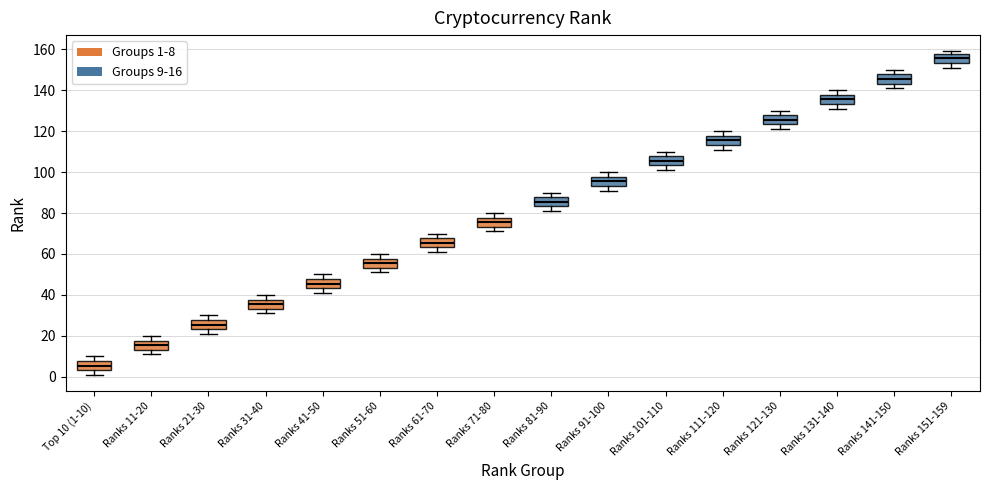

Reading left to right, read every box against the y-axis: the position of its median line, the range the box covers, and the ends of its whiskers. The values are not printed on the chart, so give them approximately, as read against the axis.

Top 10 (1-10): median 6, box 4 to 8, whiskers 2 to 10
Ranks 11-20: median 16, box 14 to 18, whiskers 12 to 20
Ranks 21-30: median 26, box 24 to 28, whiskers 22 to 30
Ranks 31-40: median 36, box 34 to 38, whiskers 32 to 40
Ranks 41-50: median 46, box 44 to 48, whiskers 42 to 50
Ranks 51-60: median 56, box 54 to 58, whiskers 52 to 60
Ranks 61-70: median 66, box 64 to 68, whiskers 62 to 70
Ranks 71-80: median 76, box 74 to 78, whiskers 72 to 80
Ranks 81-90: median 86, box 84 to 88, whiskers 82 to 90
Ranks 91-100: median 96, box 94 to 98, whiskers 92 to 100
Ranks 101-110: median 106, box 104 to 108, whiskers 102 to 110
Ranks 111-120: median 116, box 114 to 118, whiskers 112 to 120
Ranks 121-130: median 126, box 124 to 128, whiskers 122 to 130
Ranks 131-140: median 136, box 134 to 138, whiskers 132 to 140
Ranks 141-150: median 146, box 144 to 148, whiskers 142 to 150
Ranks 151-159: median 156, box 154 to 158, whiskers 152 to 160